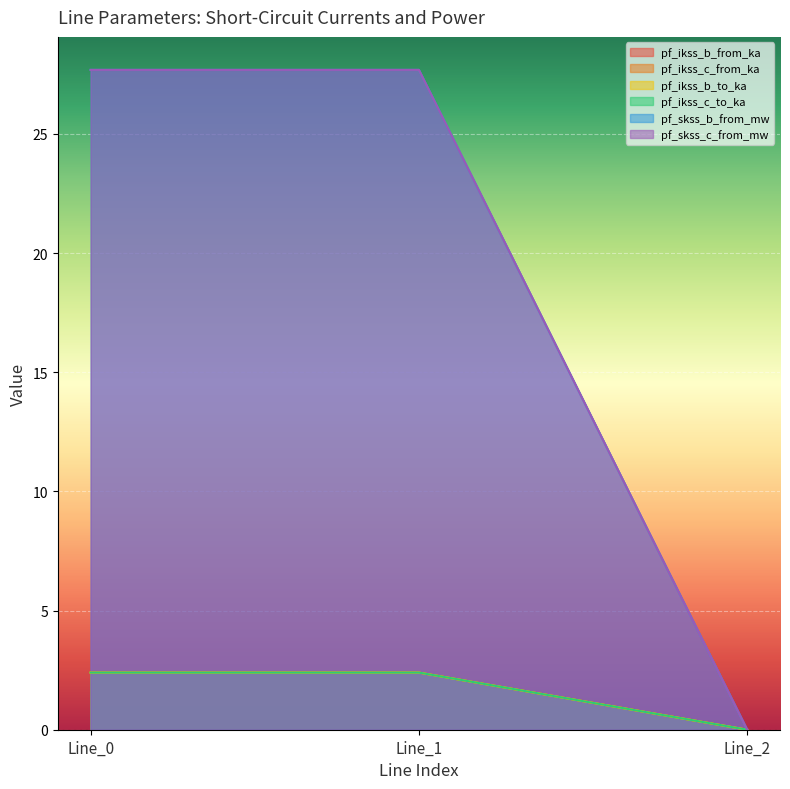

Does the chart display data point markers on the line(s)?

No